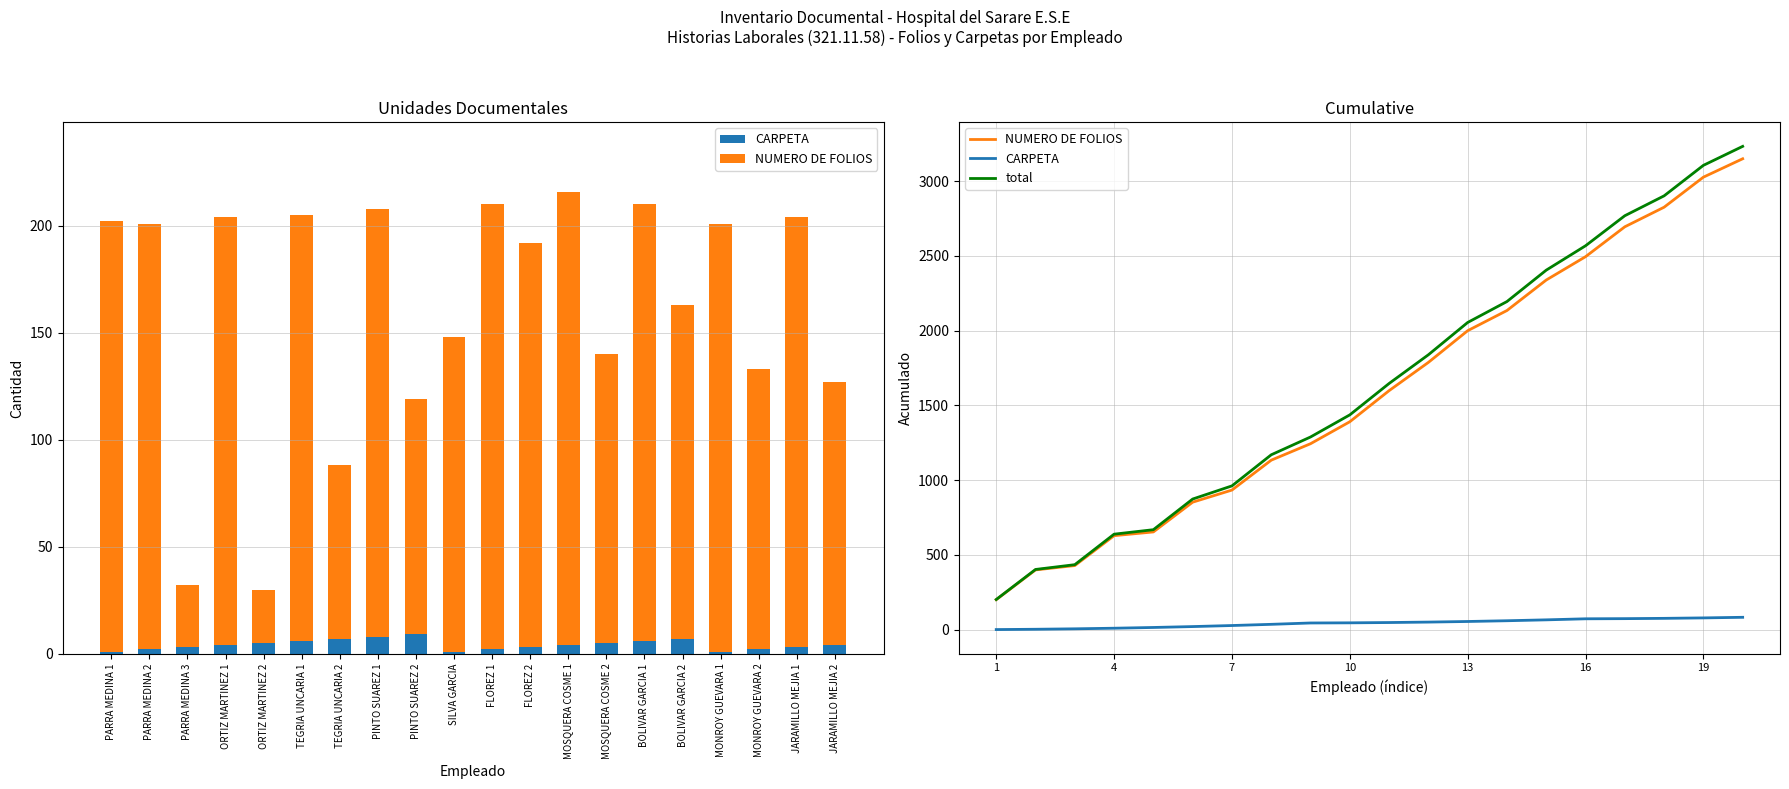

Which series has the widest spread of values?

total